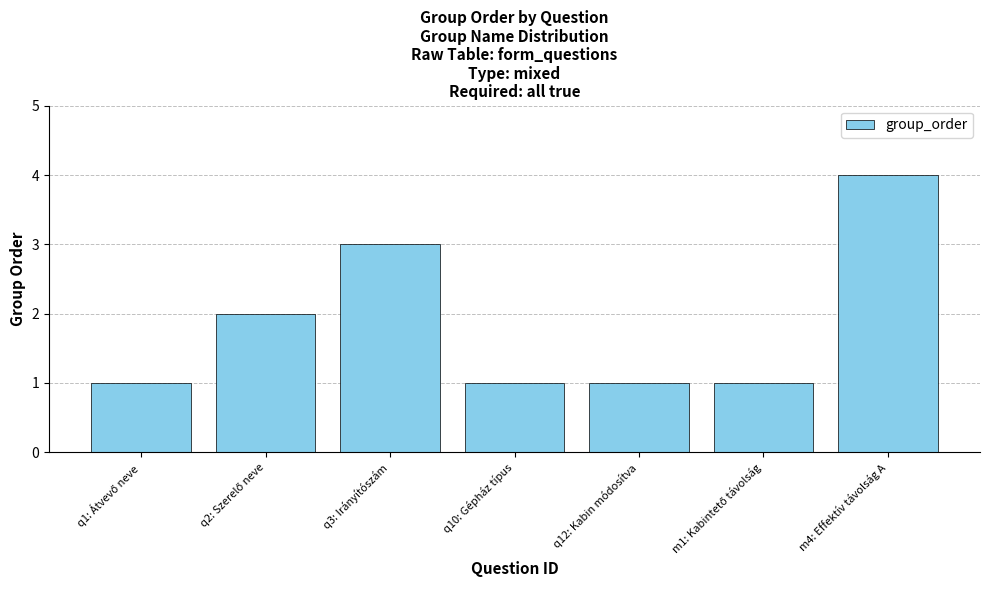

Is it true that the value at q3: Irányítószám is 1?

False